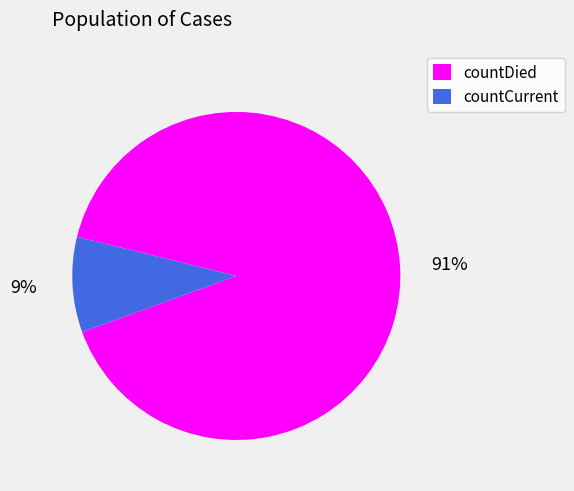

Which category accounts for the majority?

countDied